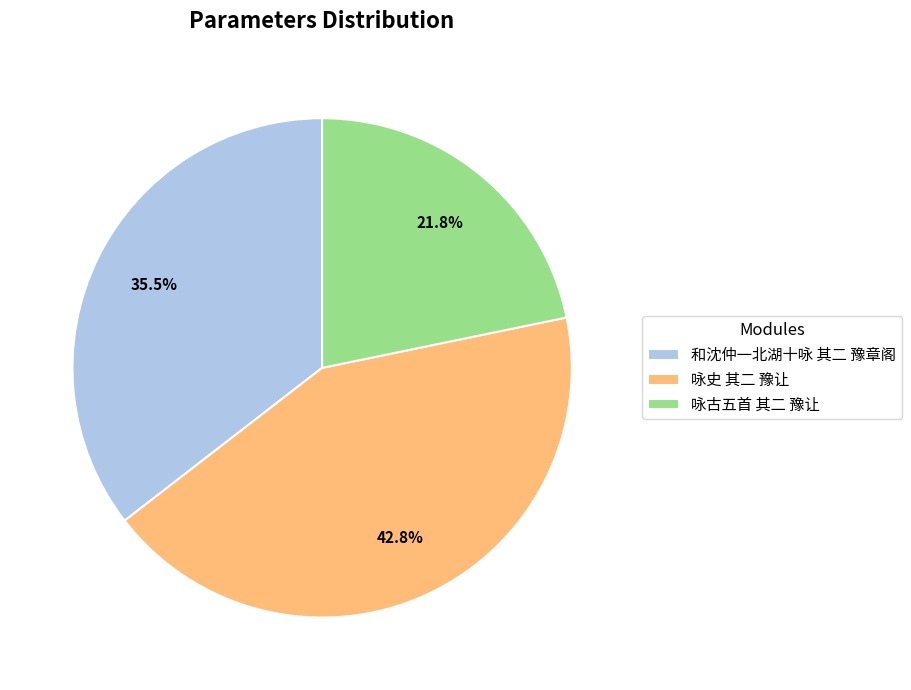

To the nearest percent, what percentage of the pie is 咏古五首 其二 豫让?

22%